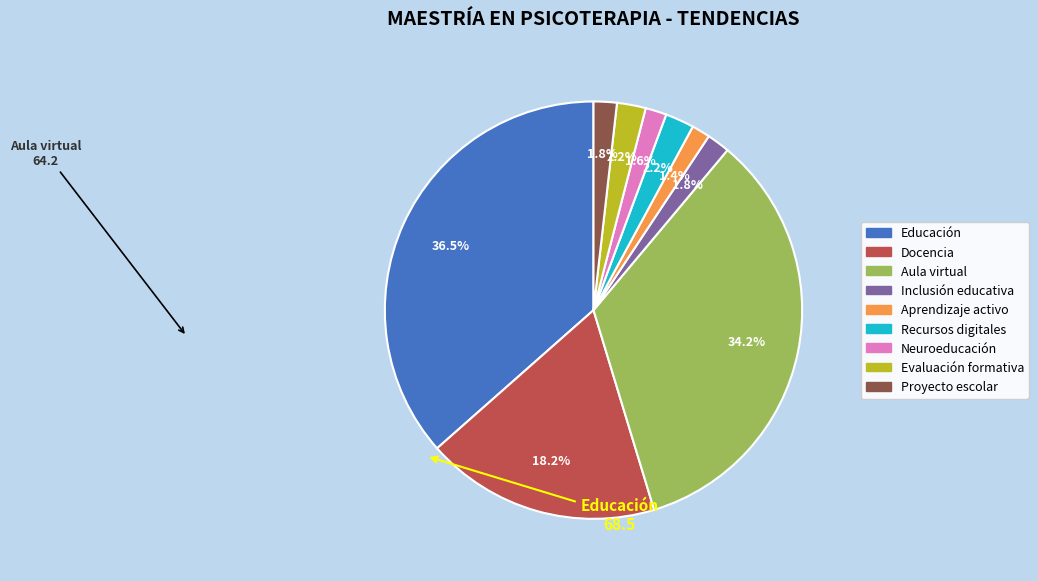

Which category has the biggest portion of the pie?

Educación